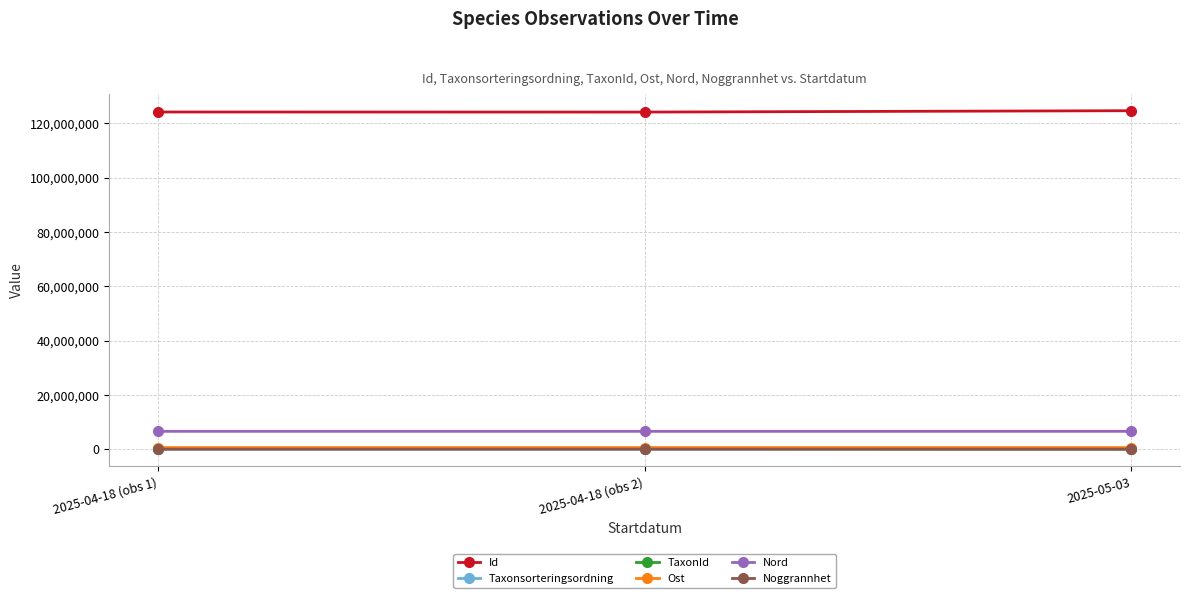

What is the label of the 1st point from the left?

2025-04-18 (obs 1)